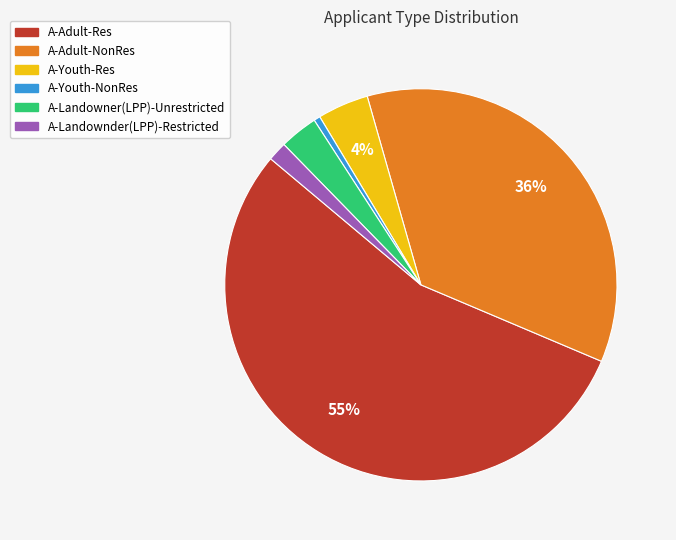

The A-Adult-Res slice represents 44% of the pie. True or false?

False